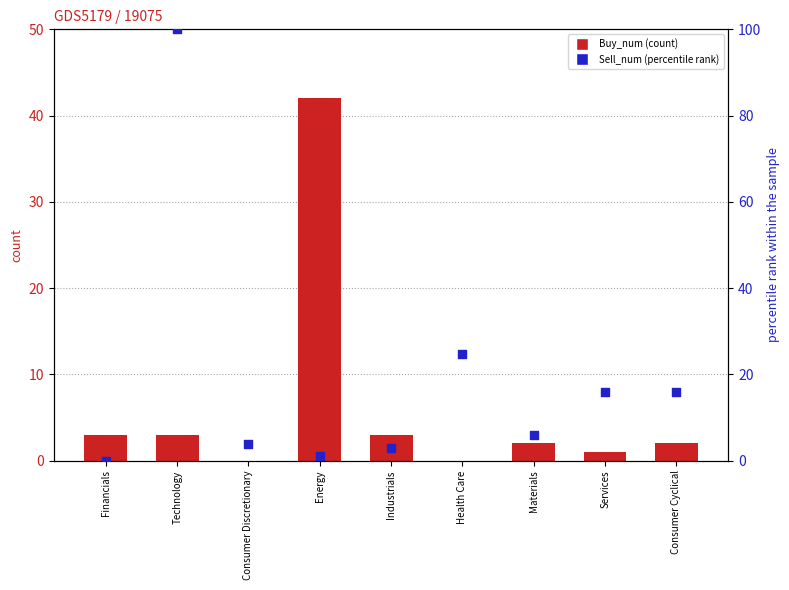

Which series contains the highest Y value?

Sell_num